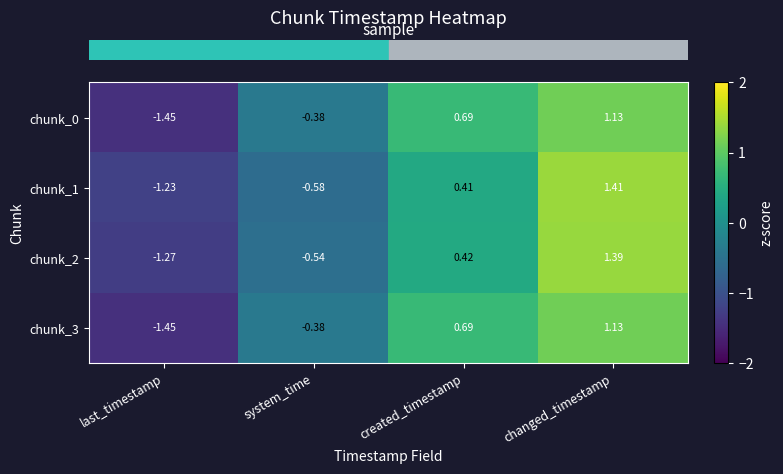

At which label is chunk_2 closest to 0?

created_timestamp